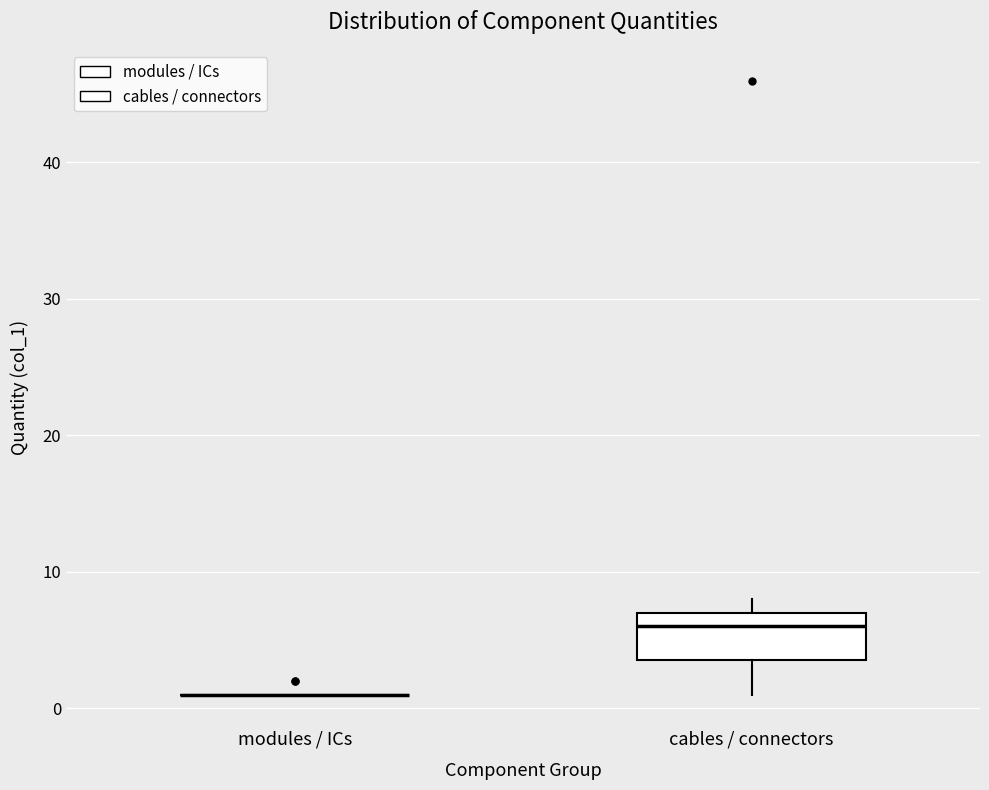

Which box is the tallest, from its lower edge to its upper edge?

cables / connectors